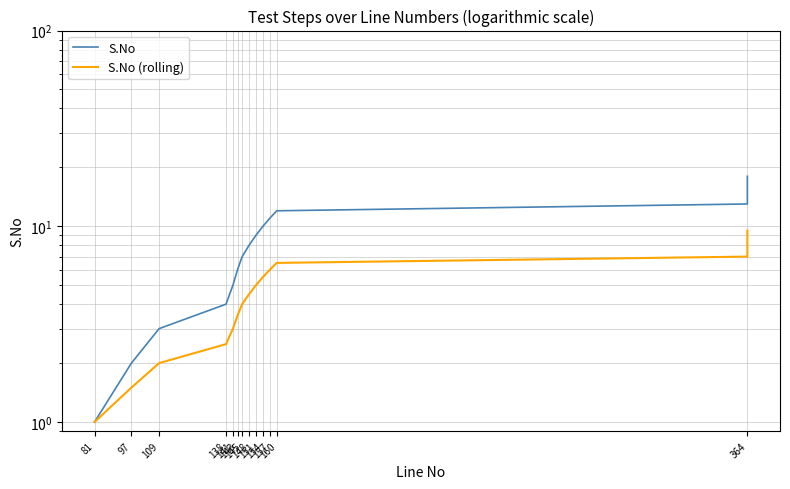

Which category has the lowest value across all series?

81